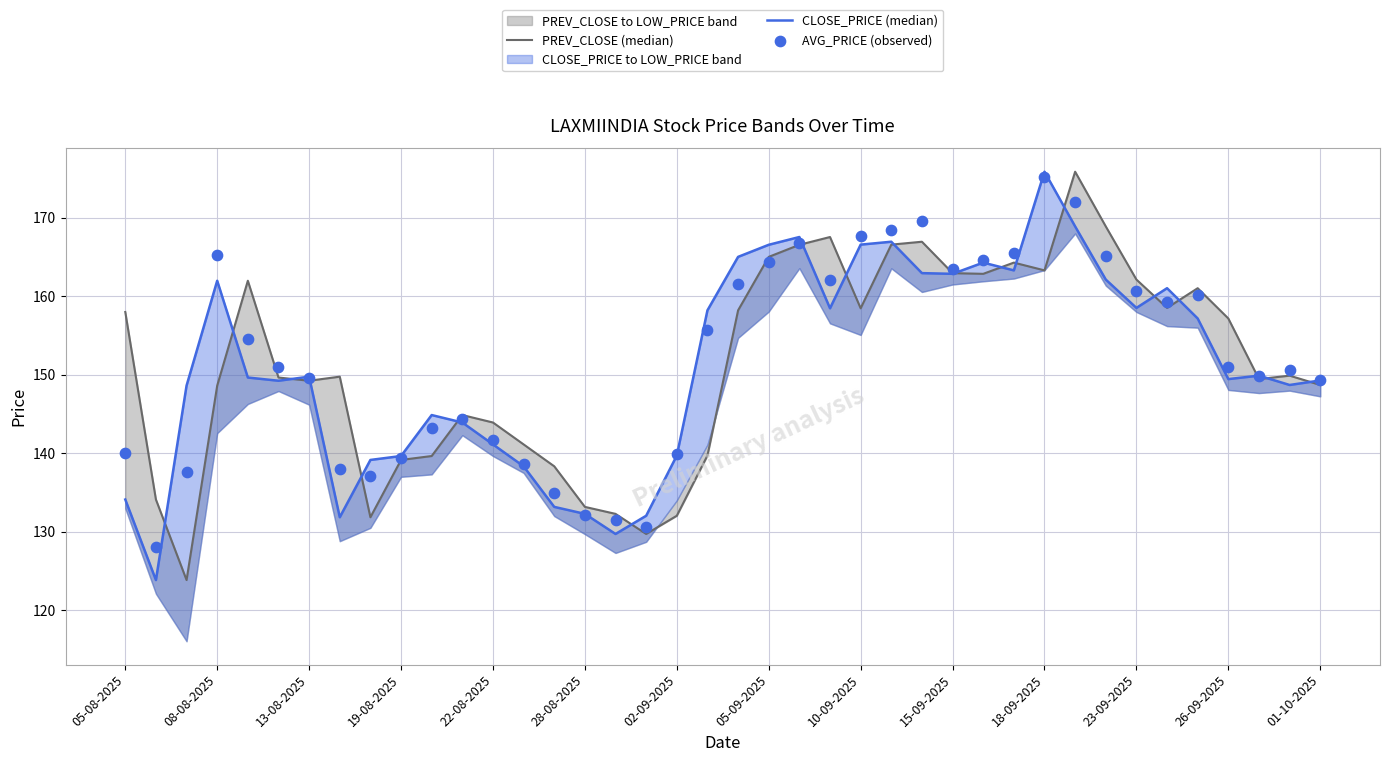

Which series contains the highest Y value?

PREV_CLOSE (median)